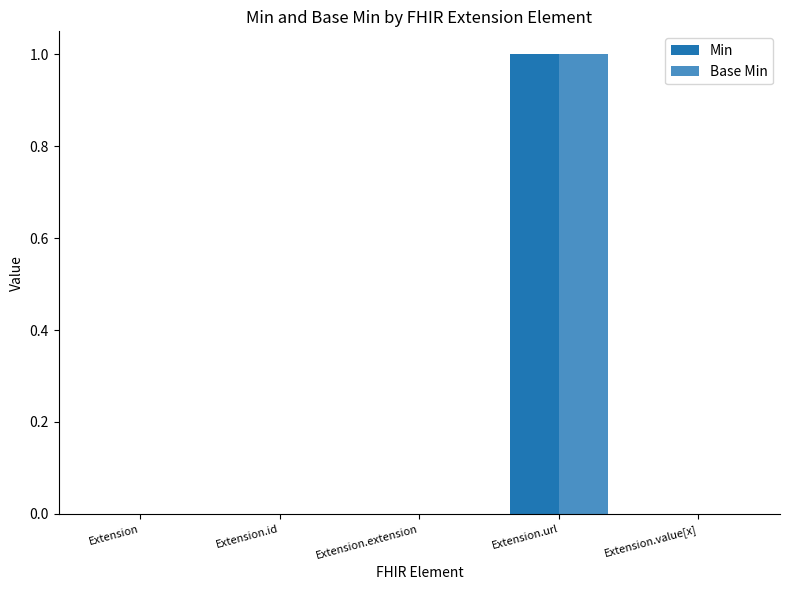

True or false: Min has a value of 1 at Extension.url.

True